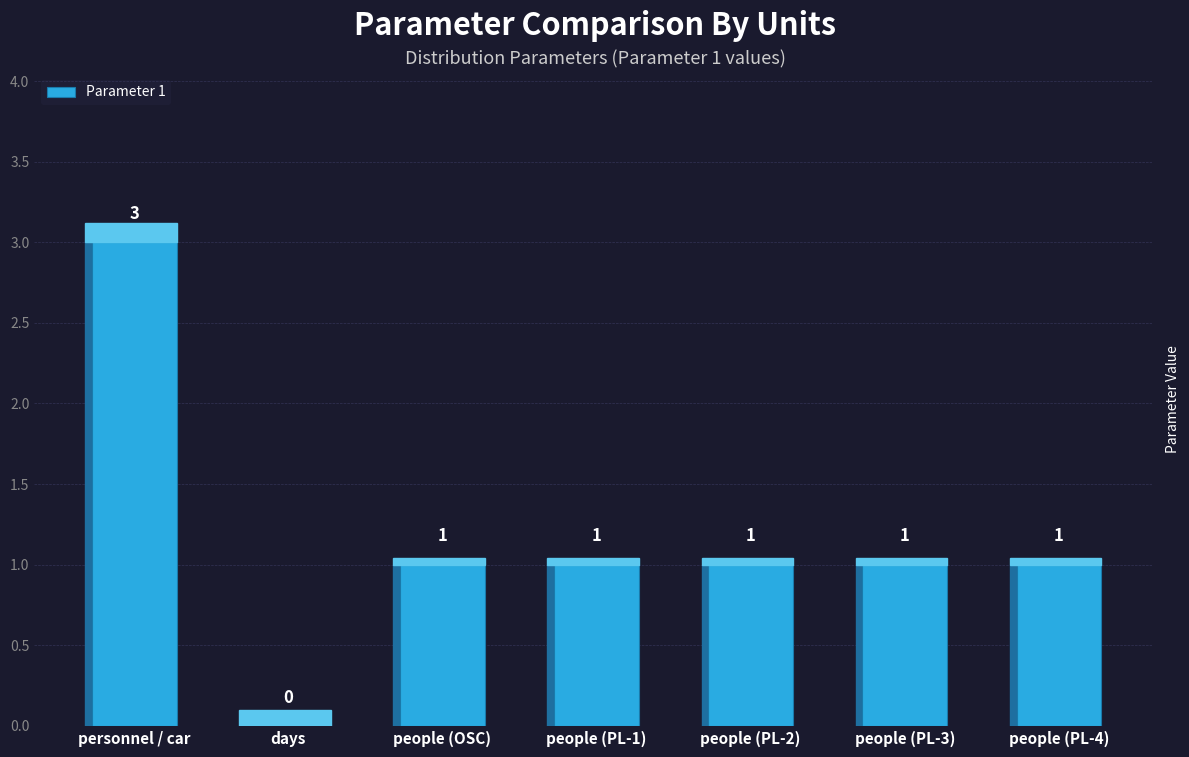

Which label corresponds to the largest value in the chart?

personnel / car